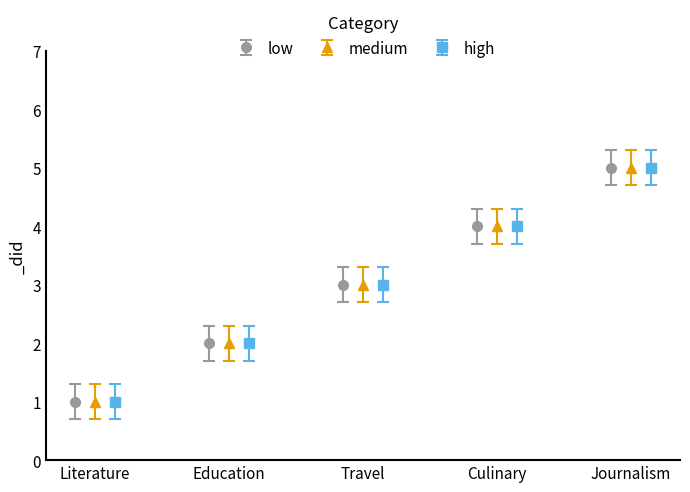

What is the maximum value for low?

5